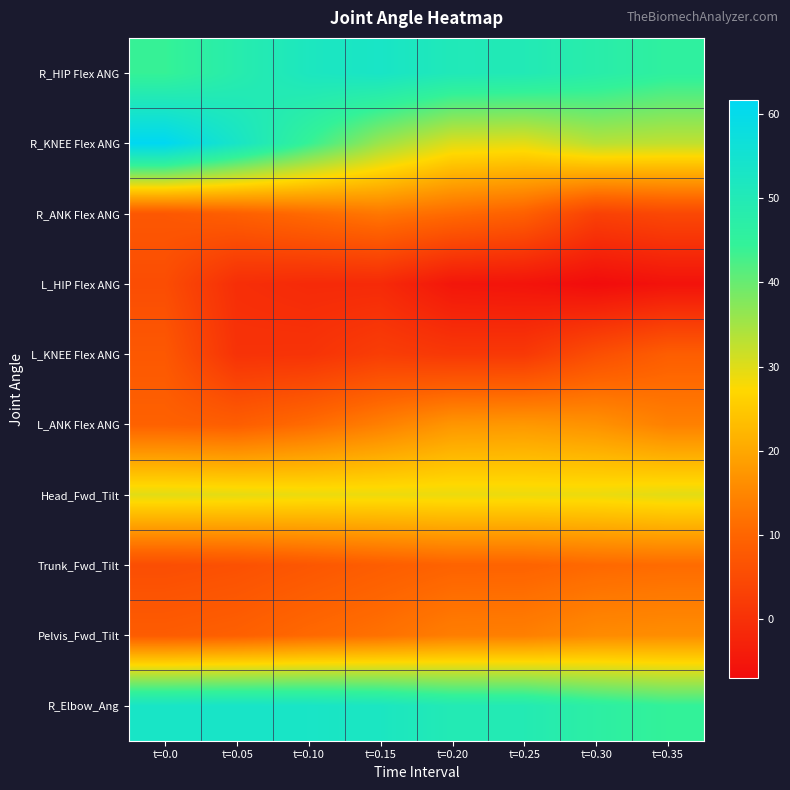

Reading left to right, extract all data points from this chart.

R_HIP Flex ANG: t=0.0=44.0	t=0.05=48.2	t=0.10=51.8	t=0.15=53.1	t=0.20=50.5	t=0.25=50.0	t=0.30=47.8	t=0.35=45.6
R_KNEE Flex ANG: t=0.0=61.6	t=0.05=53.3	t=0.10=44.2	t=0.15=35.6	t=0.20=30.1	t=0.25=29.6	t=0.30=33.3	t=0.35=32.6
R_ANK Flex ANG: t=0.0=7.5	t=0.05=8.9	t=0.10=10.9	t=0.15=12.8	t=0.20=10.9	t=0.25=9.1	t=0.30=3.1	t=0.35=4.5
L_HIP Flex ANG: t=0.0=5.4	t=0.05=-0.5	t=0.10=-1.2	t=0.15=-1.2	t=0.20=-5.1	t=0.25=-5.5	t=0.30=-7.0	t=0.35=-5.8
L_KNEE Flex ANG: t=0.0=7.6	t=0.05=0.3	t=0.10=0.5	t=0.15=2.5	t=0.20=1.4	t=0.25=1.5	t=0.30=5.7	t=0.35=8.7
L_ANK Flex ANG: t=0.0=9.3	t=0.05=8.7	t=0.10=11.0	t=0.15=14.0	t=0.20=17.4	t=0.25=17.7	t=0.30=16.8	t=0.35=14.2
Head_Fwd_Tilt: t=0.0=29.8	t=0.05=29.5	t=0.10=29.0	t=0.15=28.9	t=0.20=29.0	t=0.25=28.9	t=0.30=28.9	t=0.35=29.7
Trunk_Fwd_Tilt: t=0.0=5.6	t=0.05=6.2	t=0.10=7.3	t=0.15=8.6	t=0.20=9.6	t=0.25=9.7	t=0.30=10.6	t=0.35=11.0
Pelvis_Fwd_Tilt: t=0.0=8.4	t=0.05=9.1	t=0.10=10.6	t=0.15=11.8	t=0.20=13.8	t=0.25=14.0	t=0.30=15.7	t=0.35=16.1
R_Elbow_Ang: t=0.0=53.2	t=0.05=53.4	t=0.10=53.1	t=0.15=52.2	t=0.20=49.7	t=0.25=49.5	t=0.30=46.5	t=0.35=44.5